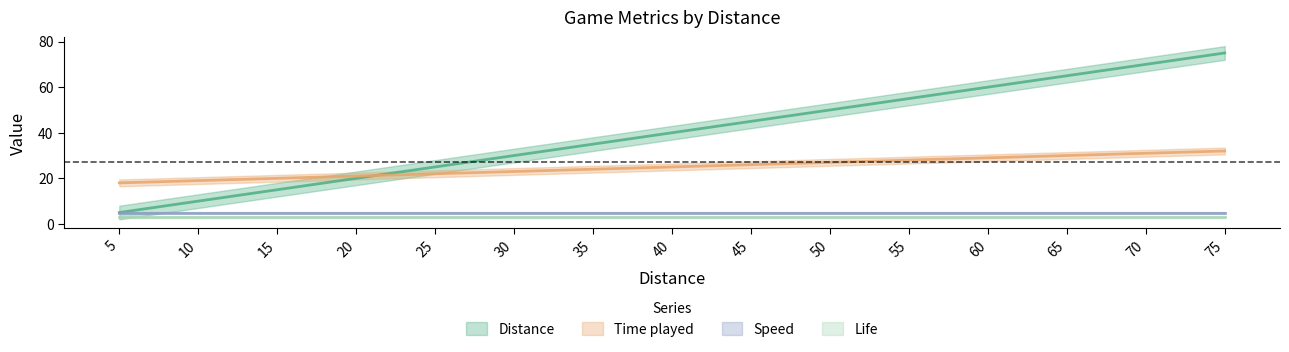

Where is Time played nearest to the value 25?

40